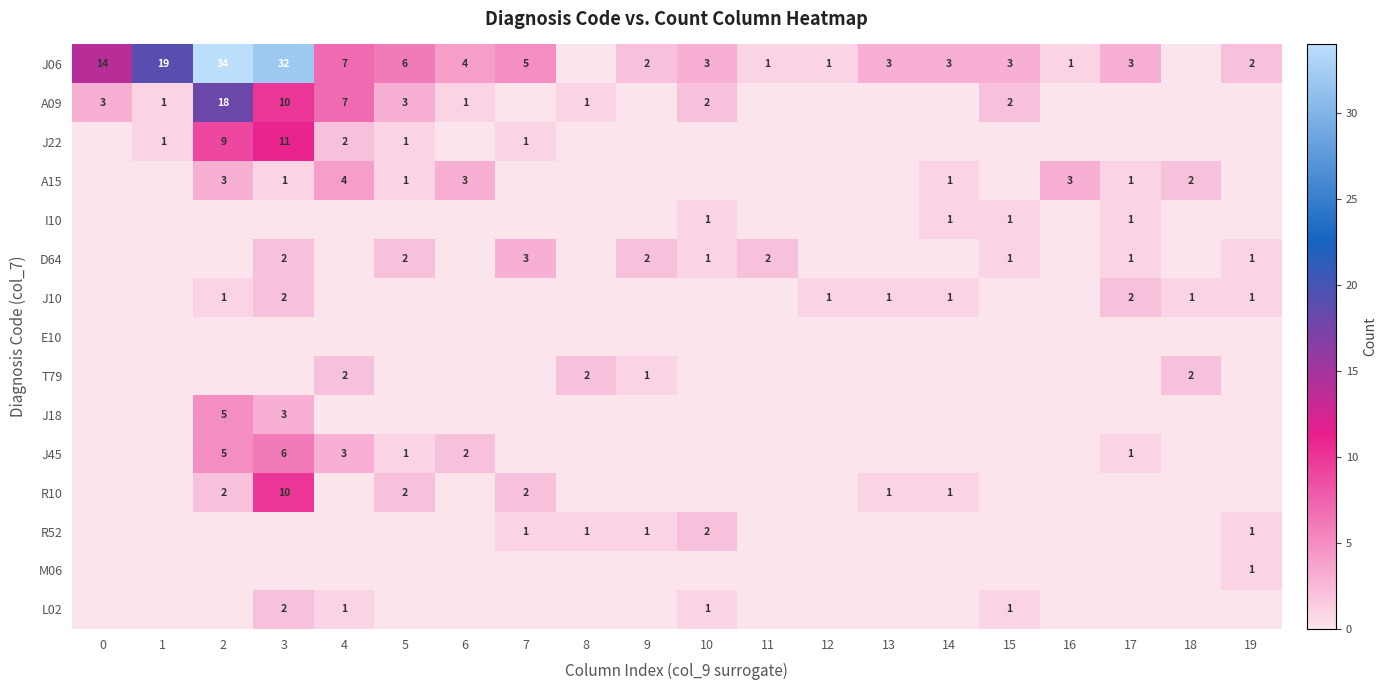

How many series are shown in this chart?

15